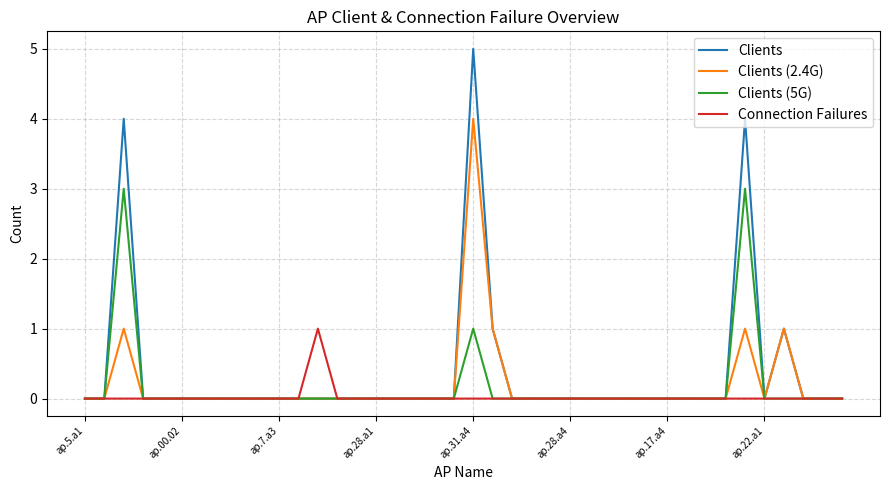

Does the chart have visible grid lines?

Yes